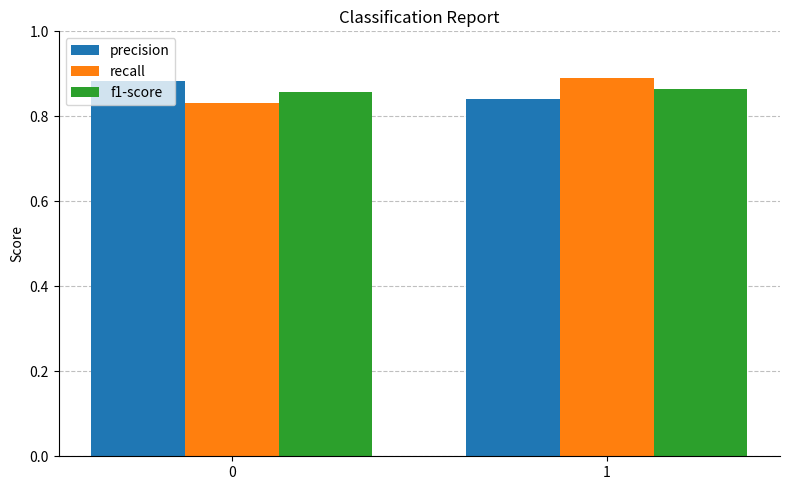

How many bars are there in each group?

3